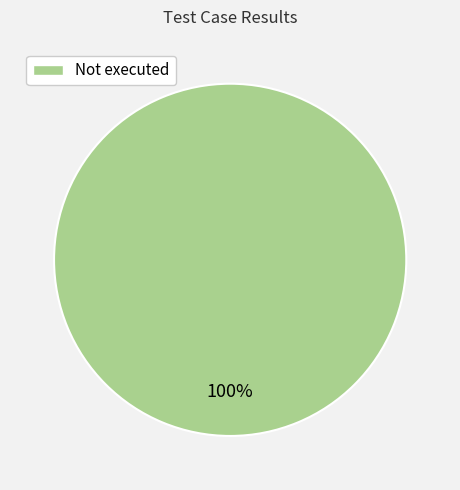

True or false: Not executed accounts for 90% of the total.

False